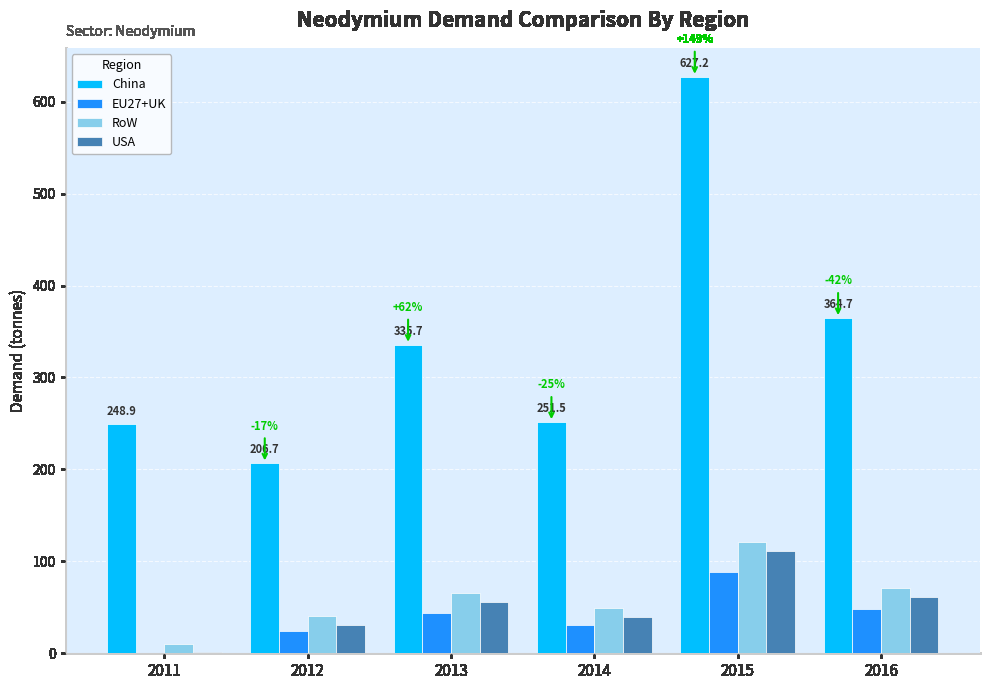

Is the value of RoW at 2016 greater than the value of EU27+UK at 2015?

No